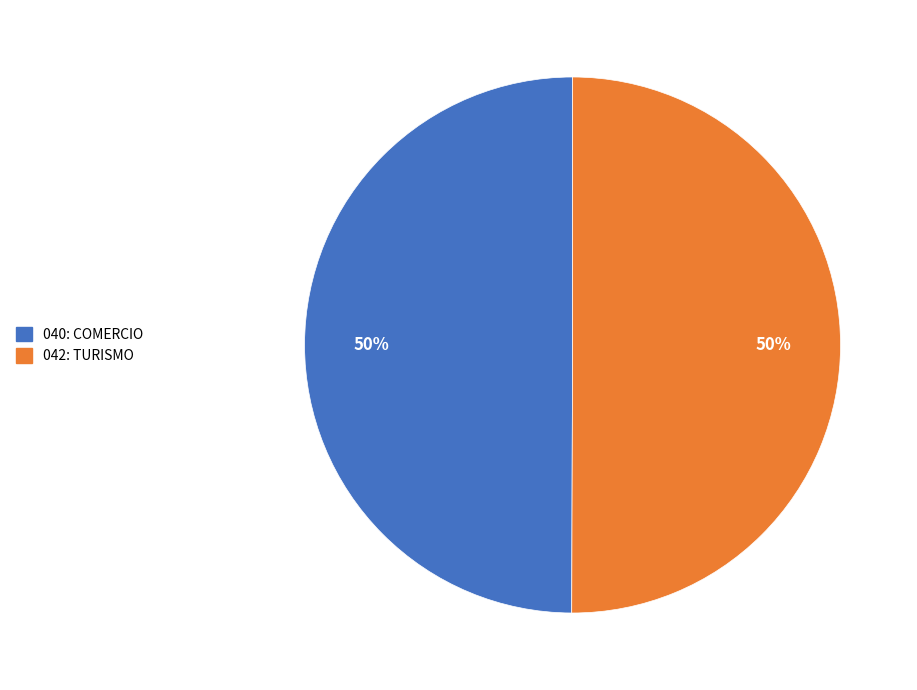

To the nearest percent, what is the average slice percentage?

50%